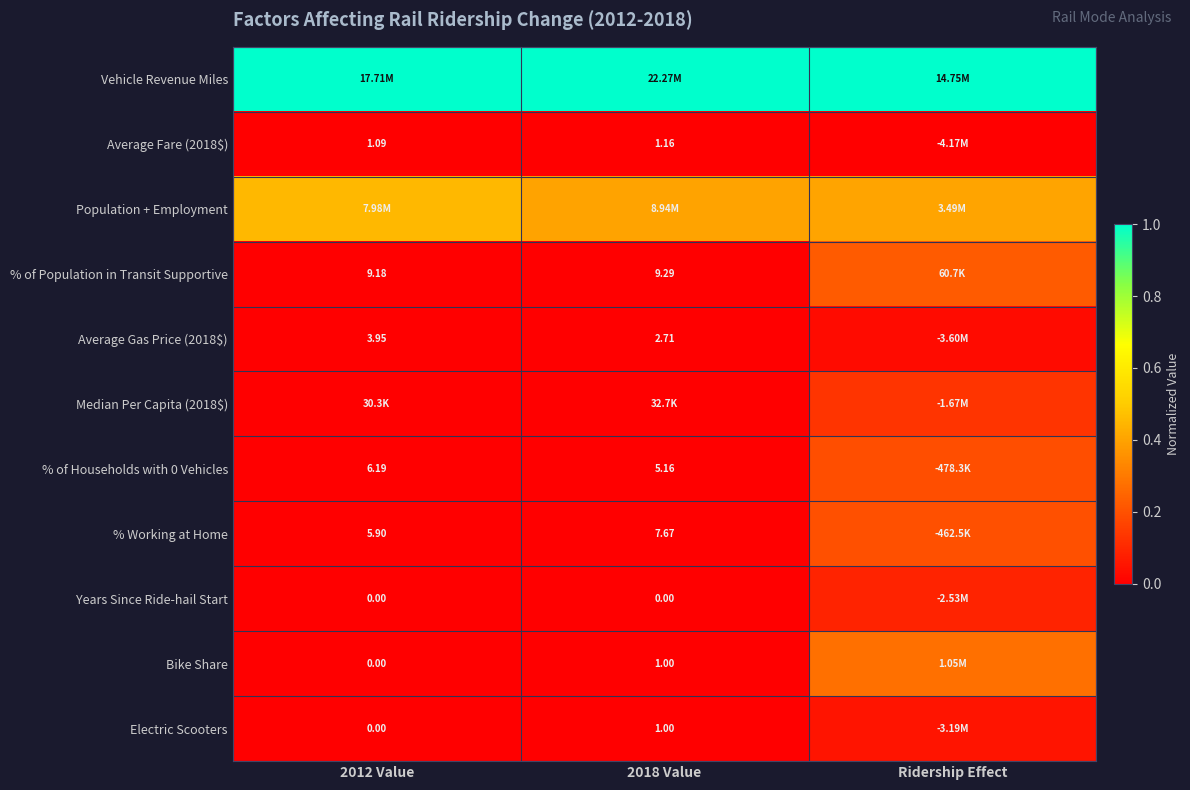

What is the maximum value shown in the chart?

1.0